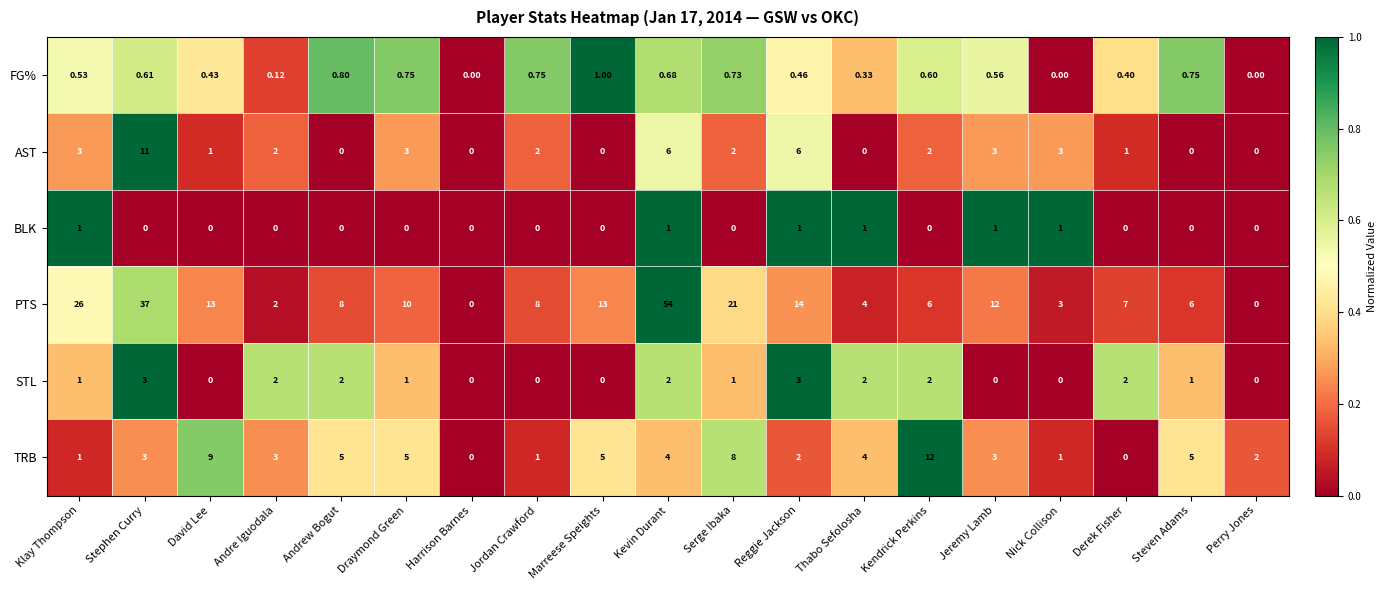

Between Marreese Speights and Thabo Sefolosha, which series saw the biggest shift?

PTS